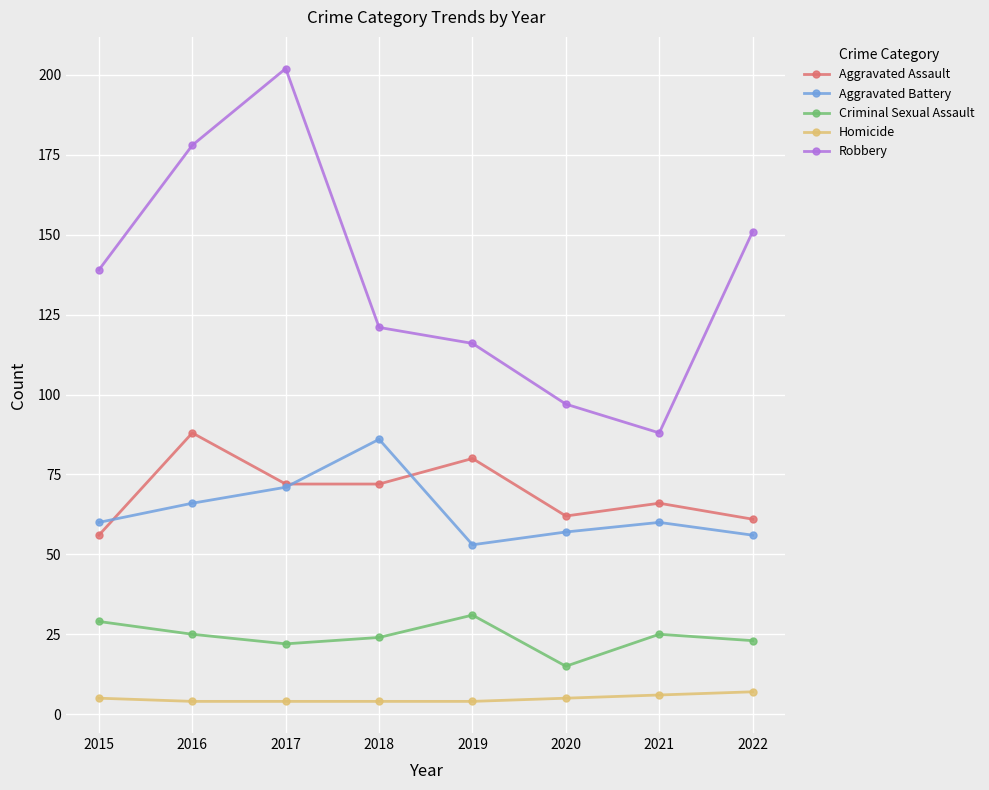

In Robbery, how many points are higher than both neighbors (excluding endpoints)?

1